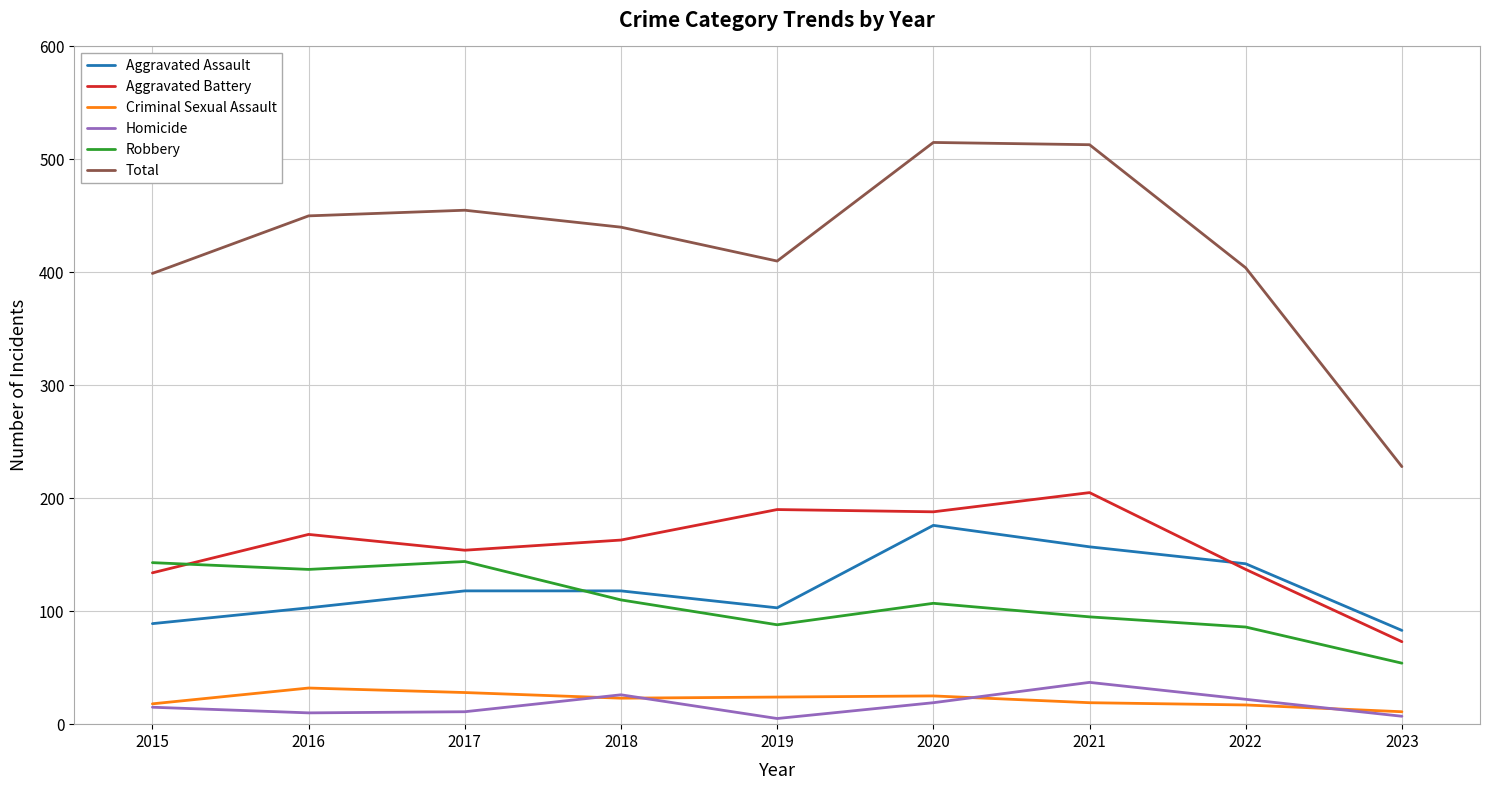

What is the minimum value shown in the chart?

5